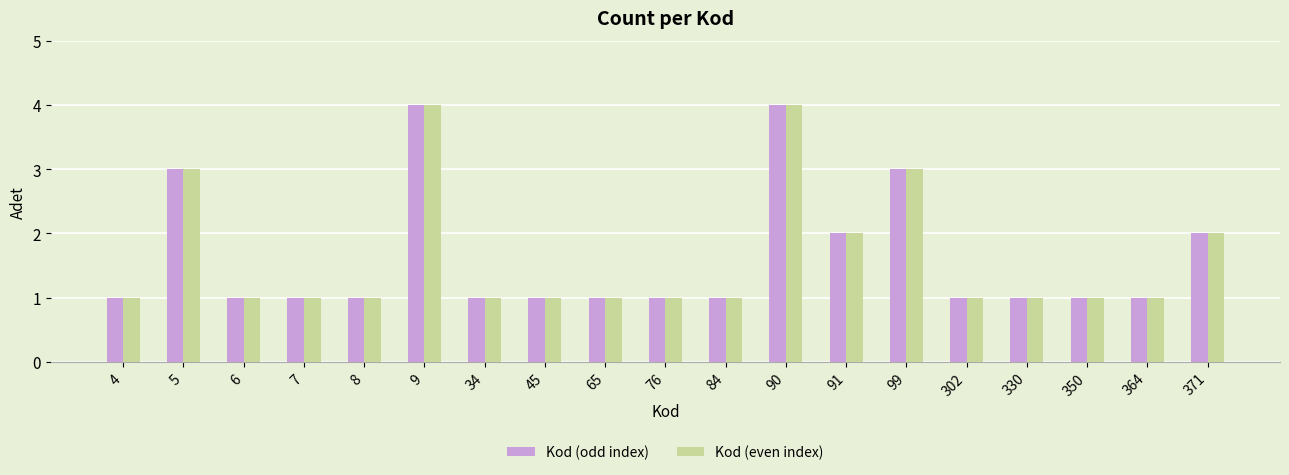

How many data points does each series have?

19